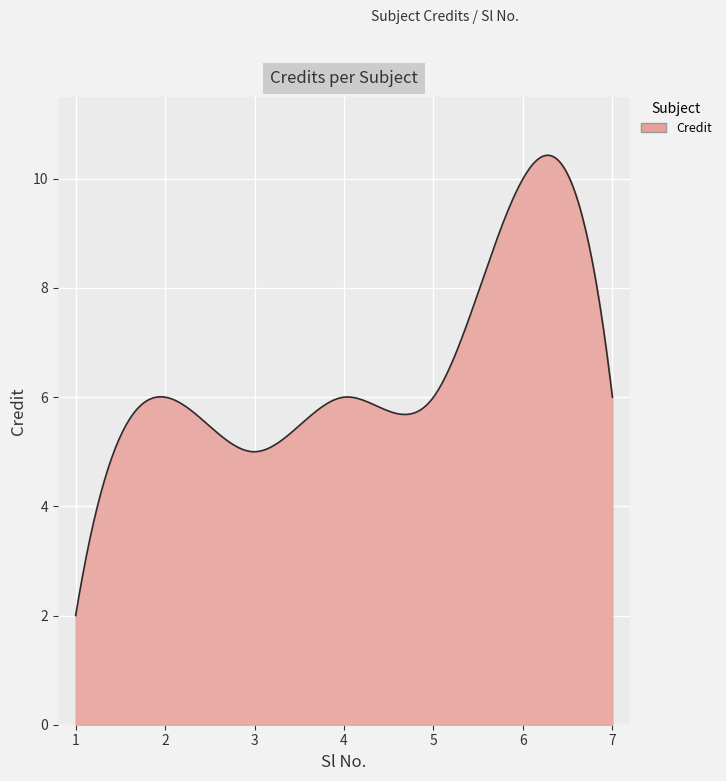

What is the minimum value shown in the chart?

2.0